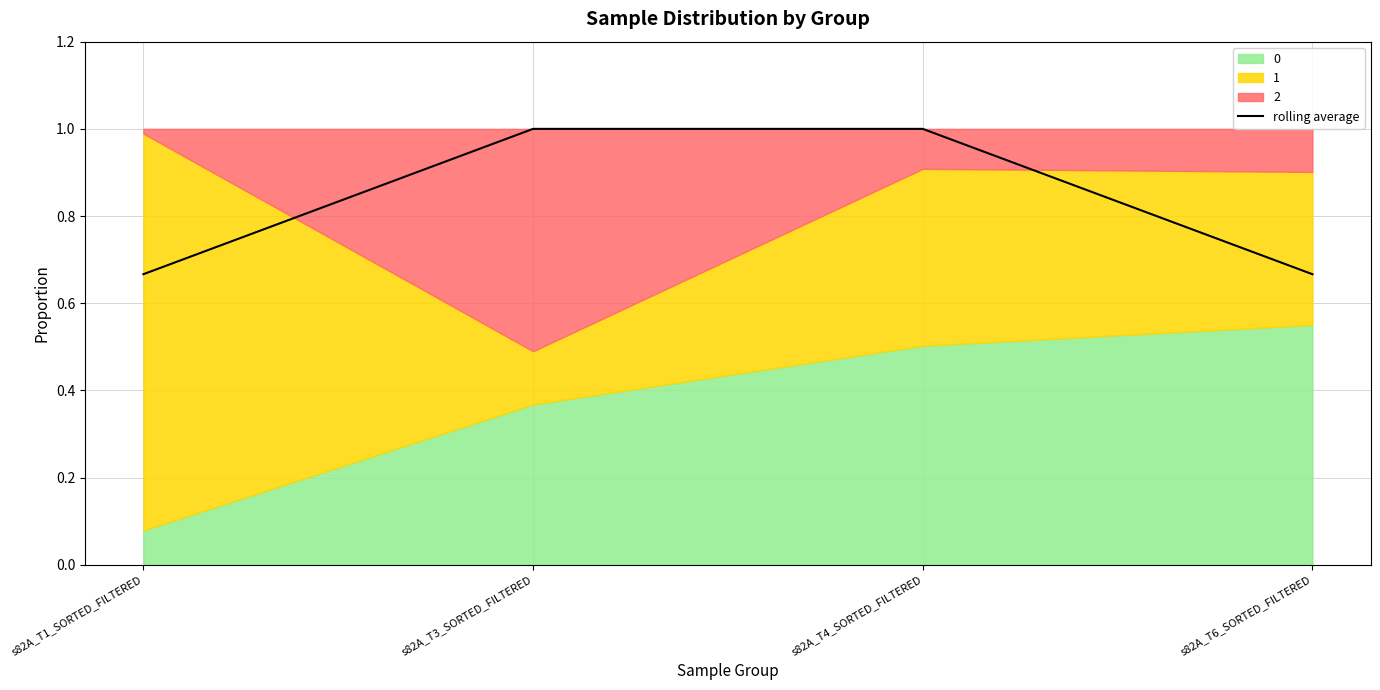

At which label is the value closest to 0?

s82A_T1_SORTED_FILTERED